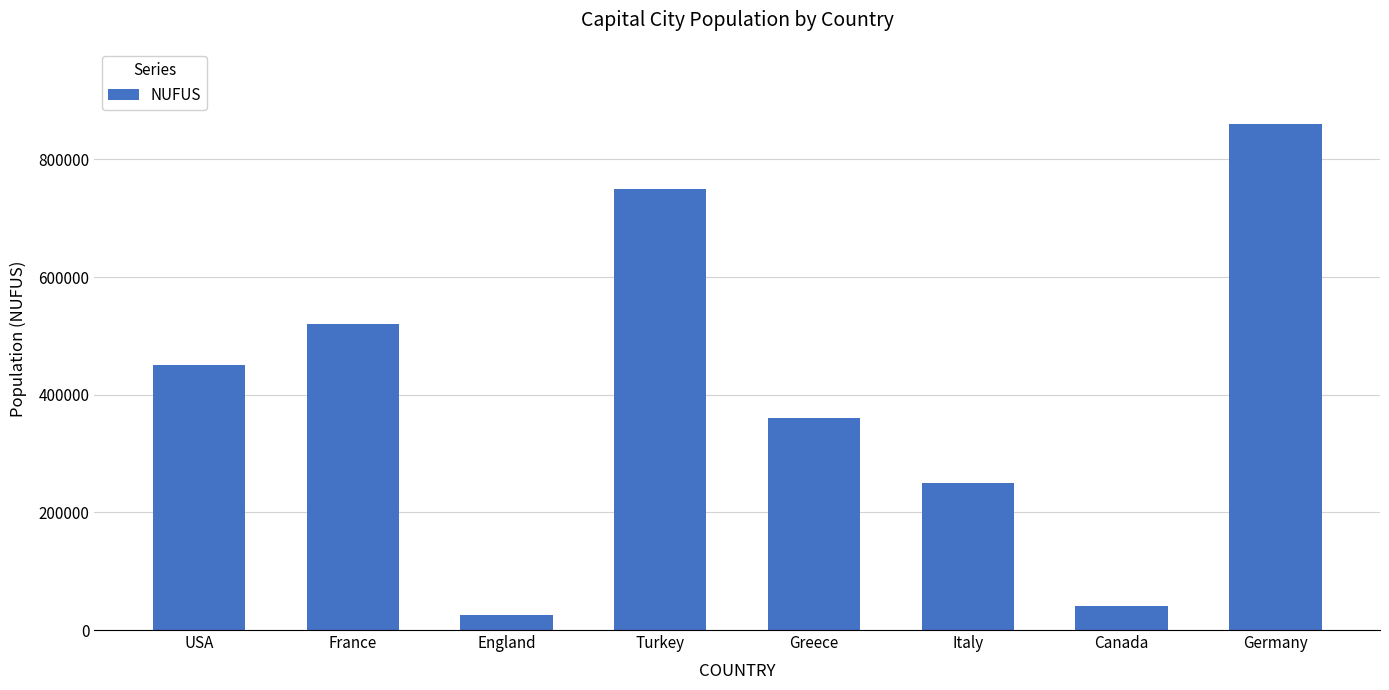

Which has a higher value, USA or Germany?

Germany